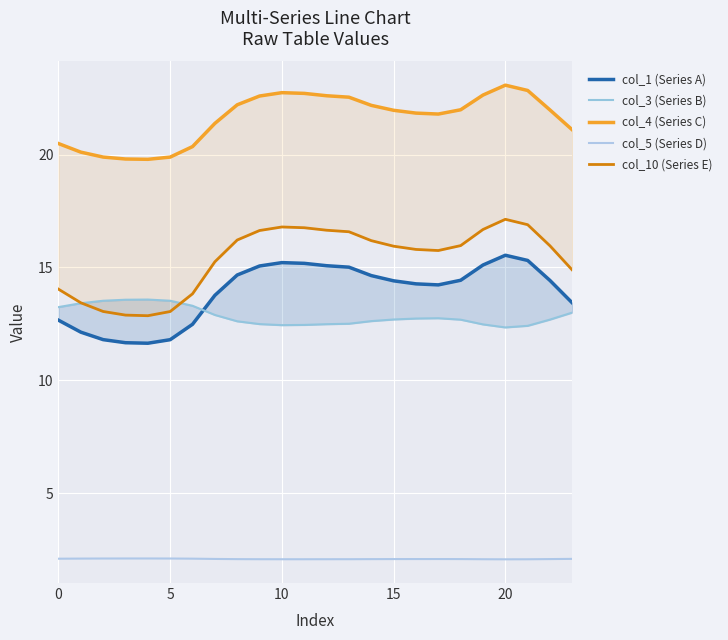

What is the sum of the col_5 (Series D) values at 9 and 16?

4.2